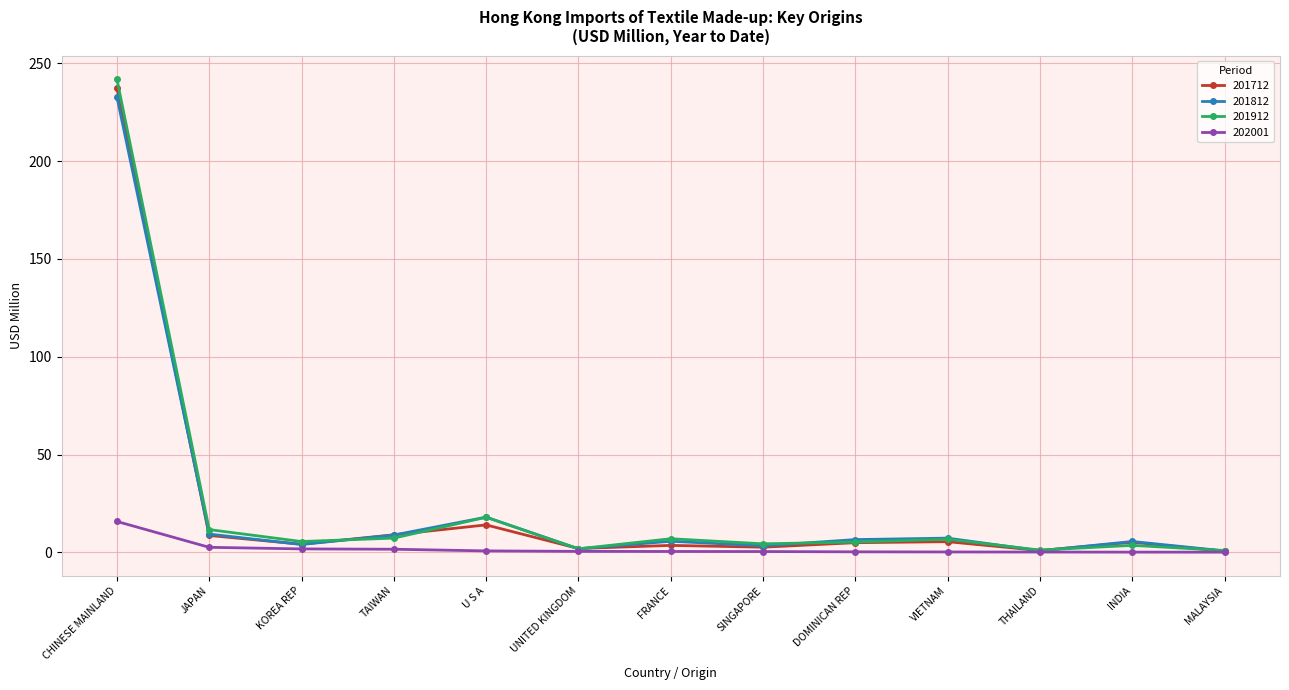

What is the label of the 10th point from the left?

VIETNAM